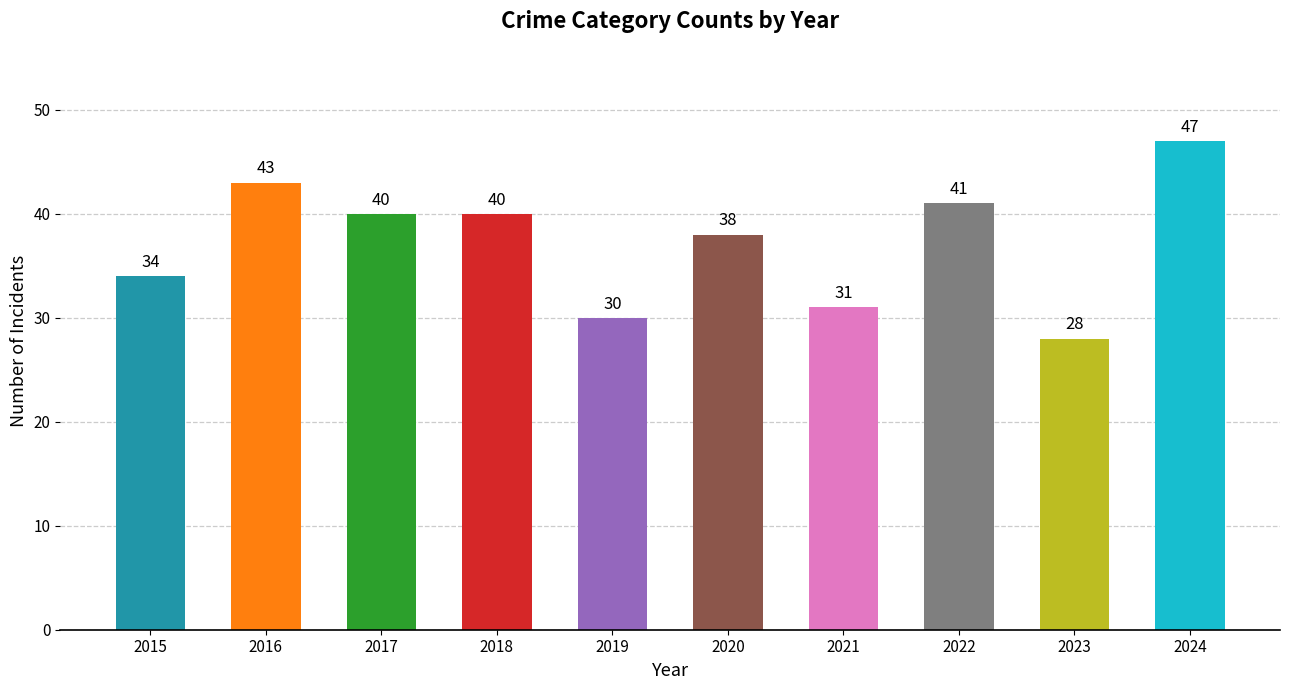

Reading left to right, transcribe all the data shown in this chart.

34	43	40	40	30	38	31	41	28	47